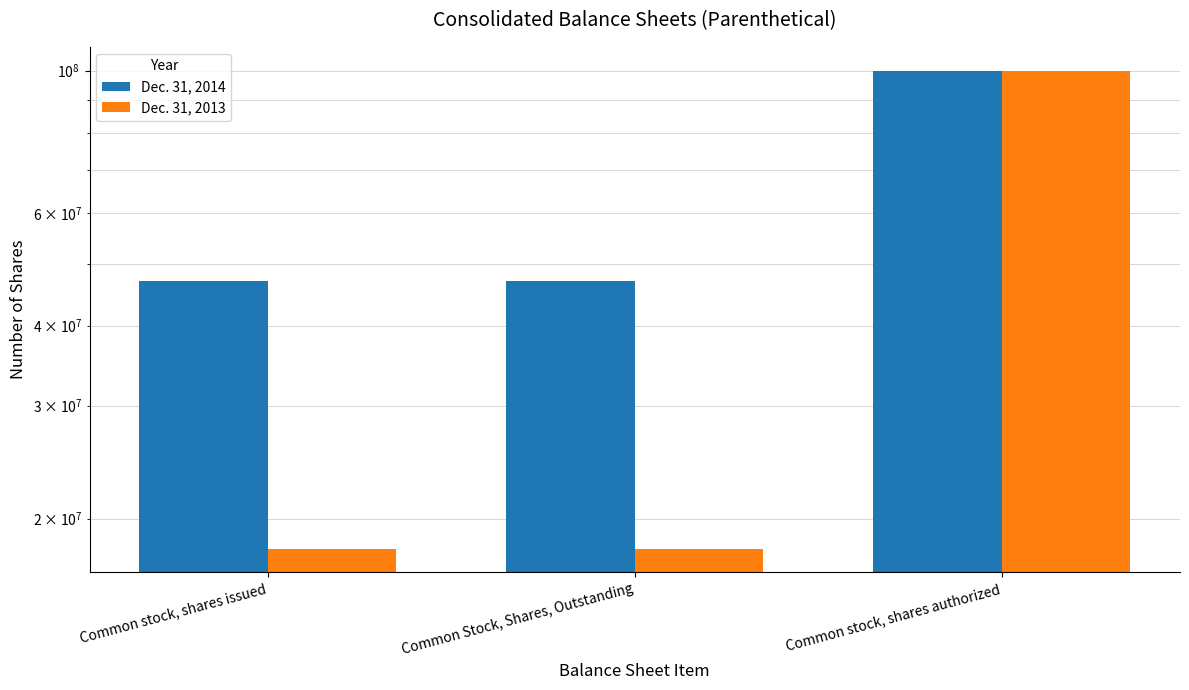

The value of Dec. 31, 2013 at Common Stock, Shares, Outstanding is 17956631. True or false?

True